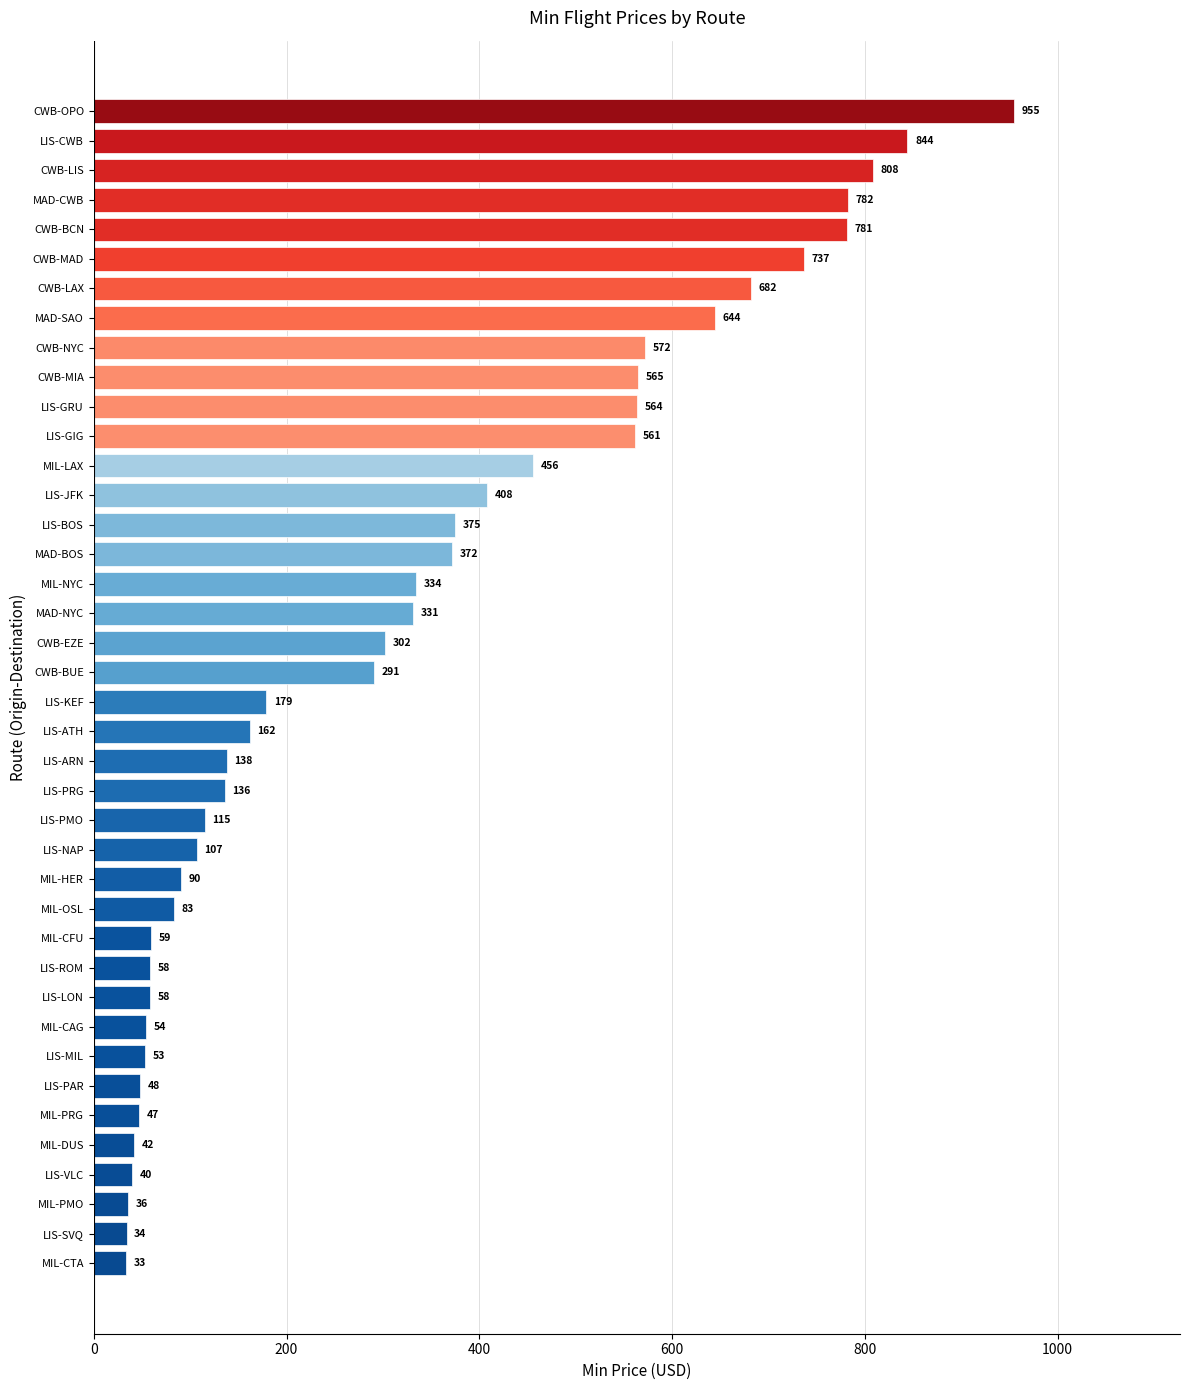

What value does the data have at CWB-MIA?

565